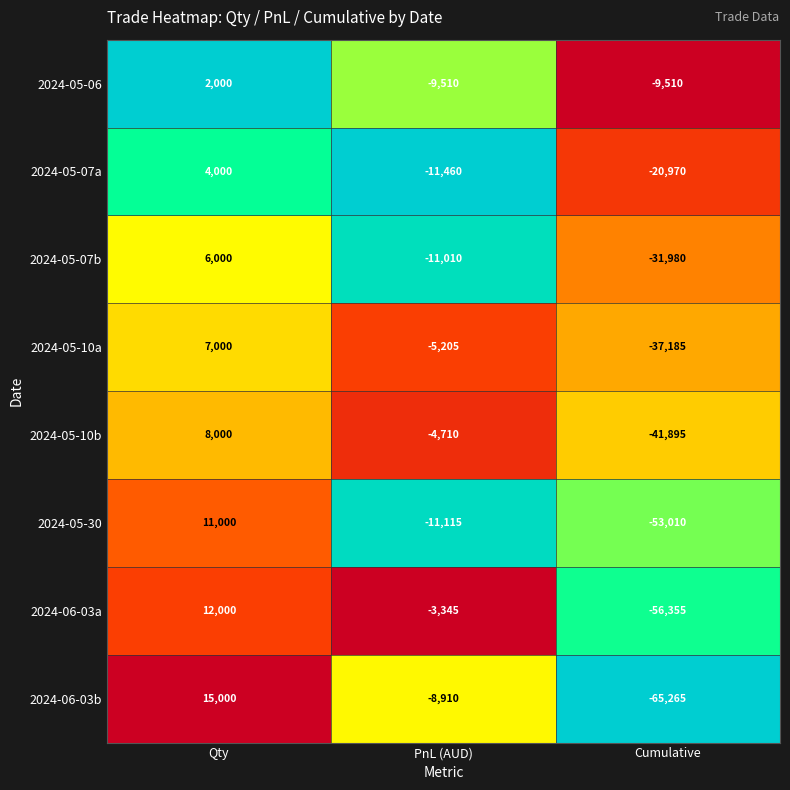

True or false: 2024-06-03b has a value of -87133 at Cumulative.

False